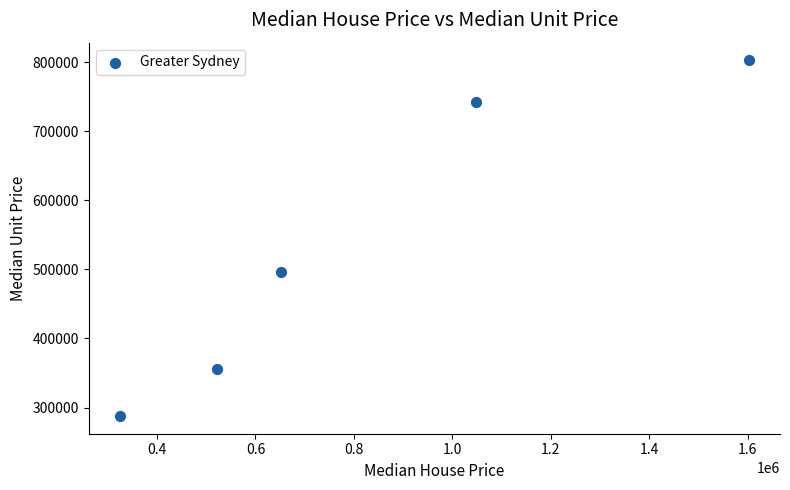

What is the range of X values (max minus min)?

1276167